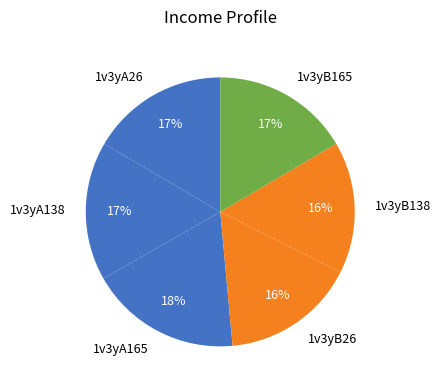

To the nearest percent, what portion does 1v3yB138 represent?

16%